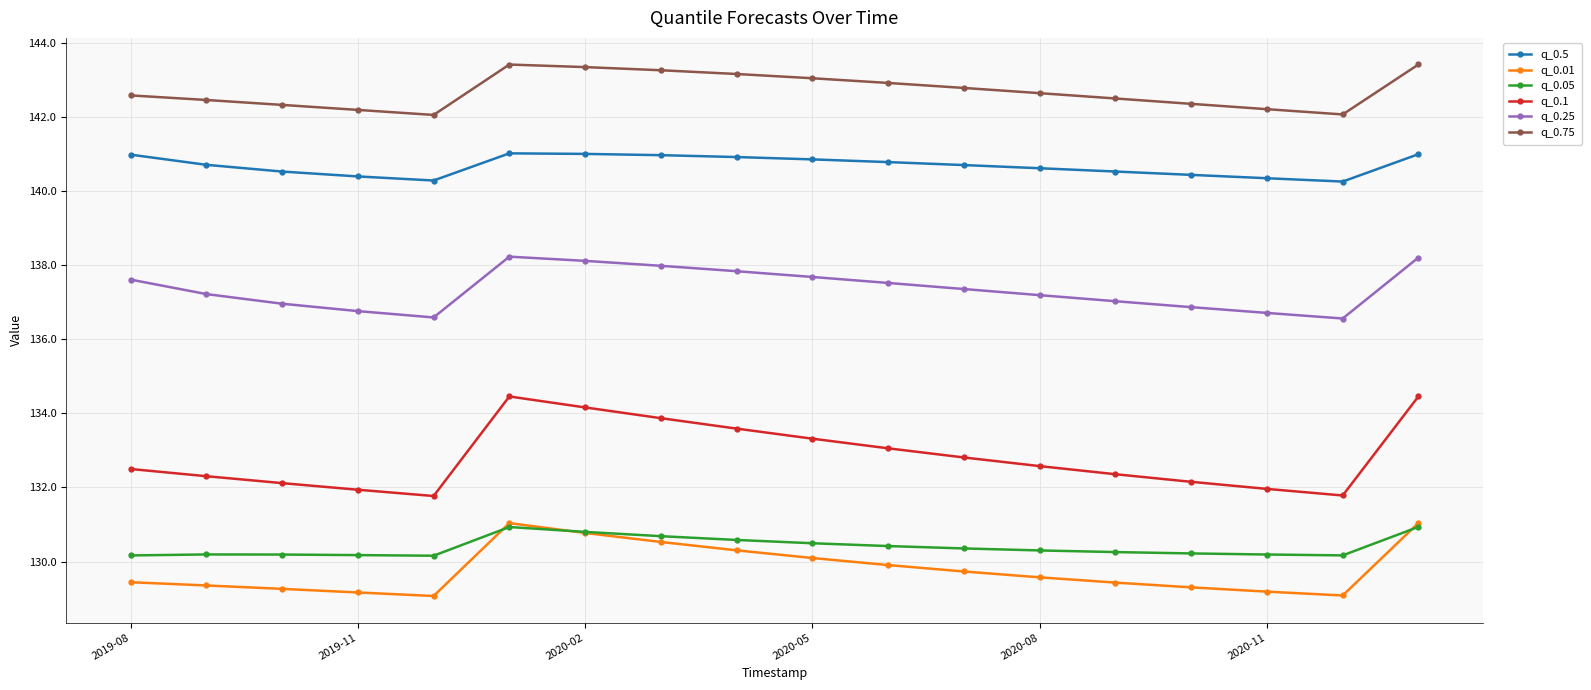

What is the value of the q_0.25 point at the 2nd from the left?

137.2